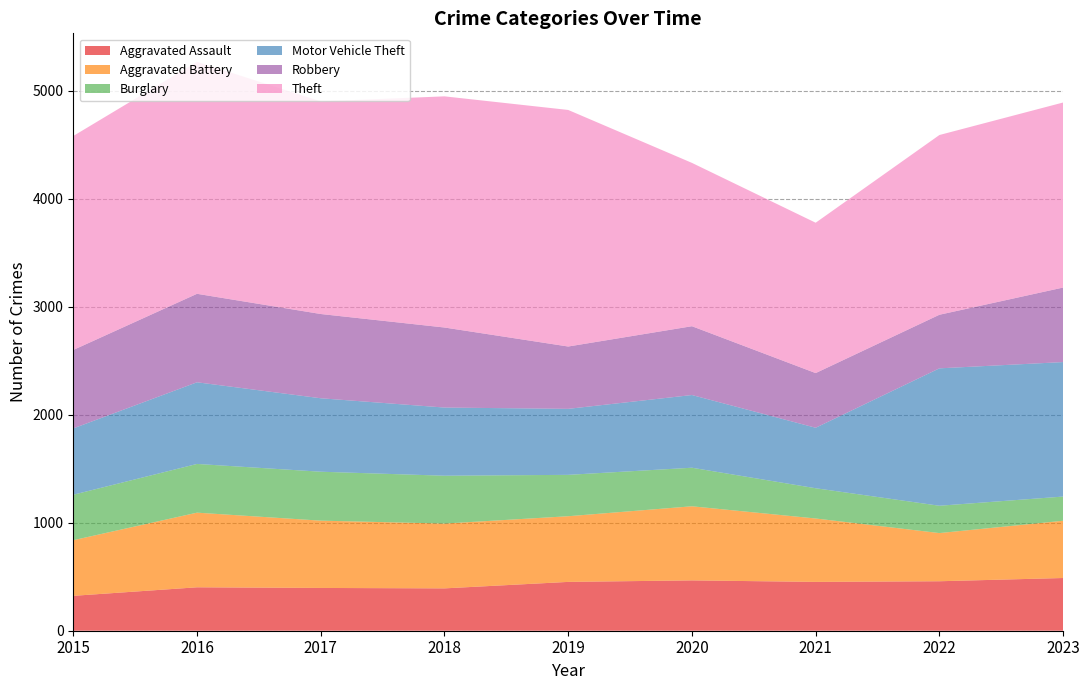

Reading right to left, what are all the values shown in this chart?

Aggravated Assault: 488	458	452	466	452	392	396	402	323
Aggravated Battery: 530	446	587	686	608	600	623	691	515
Burglary: 224	253	280	357	383	443	453	451	421
Motor Vehicle Theft: 1245	1272	560	673	611	631	680	756	614
Robbery: 690	496	506	637	577	741	780	819	726
Theft: 1713	1664	1392	1512	2190	2140	1968	2148	1981